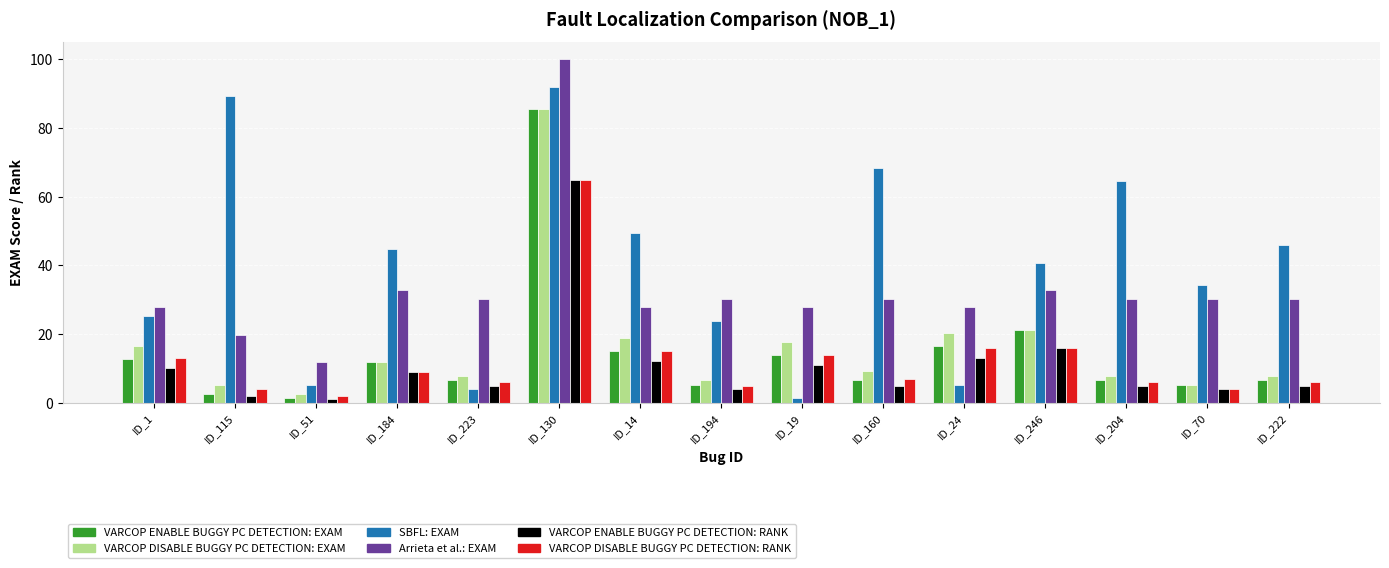

What is the difference between the highest and lowest values at ID_160?

63.4